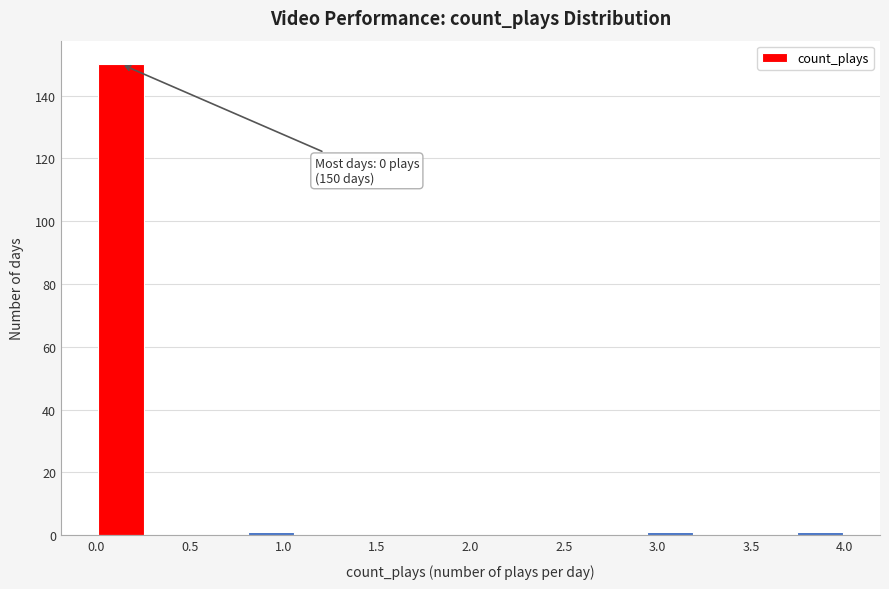

Which range on the x-axis has the tallest bar?

0.00 to 0.25